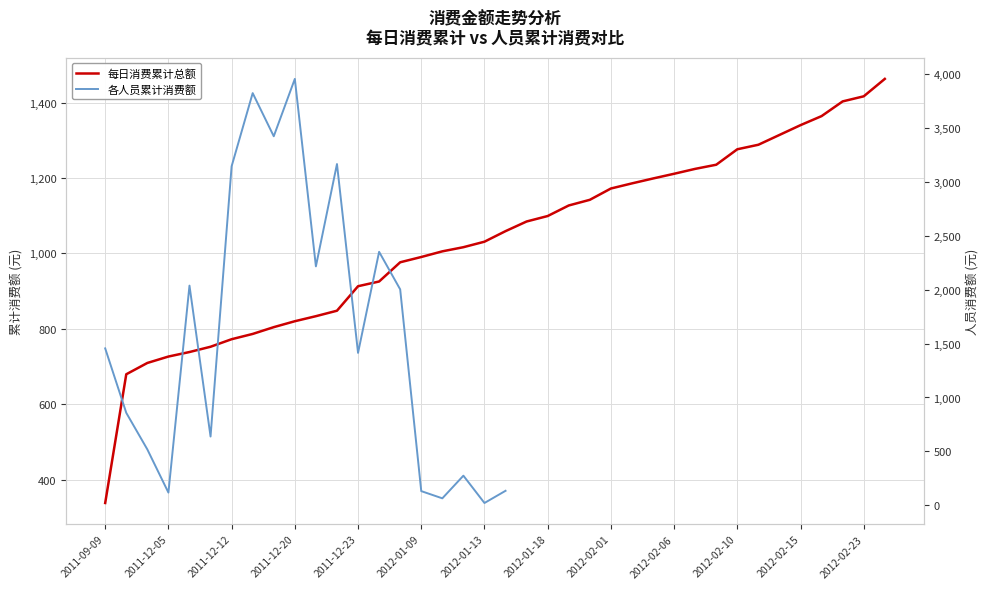

What is the change in value from 2011-12-23 to 14?

-34.9